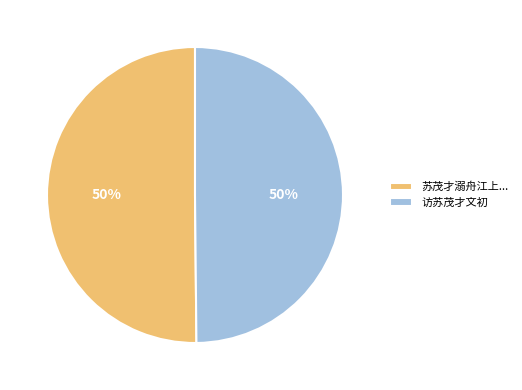

True or false: 苏茂才溺舟江上... accounts for 61% of the total.

False